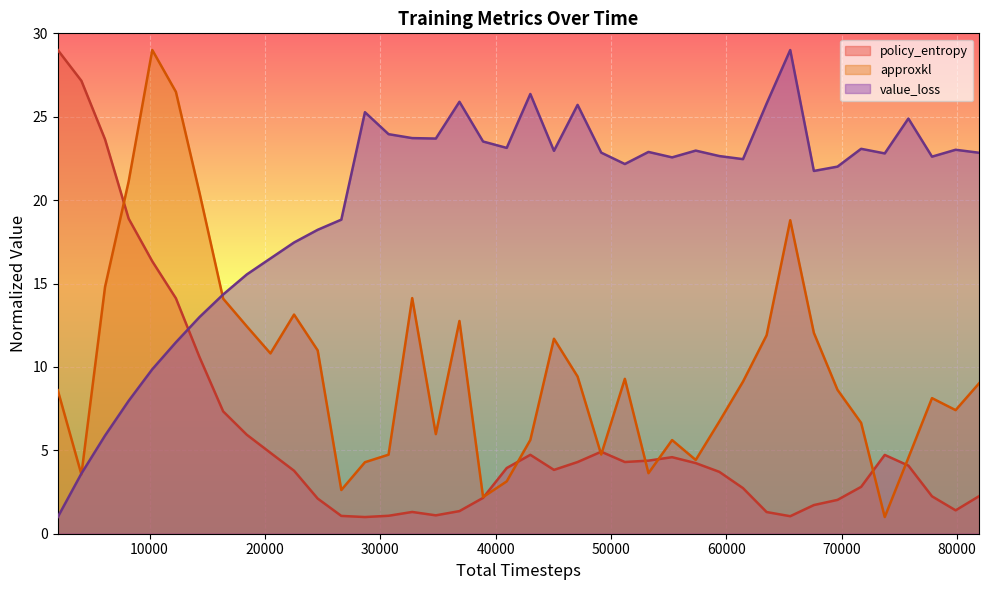

What is the smallest value displayed?

1.0